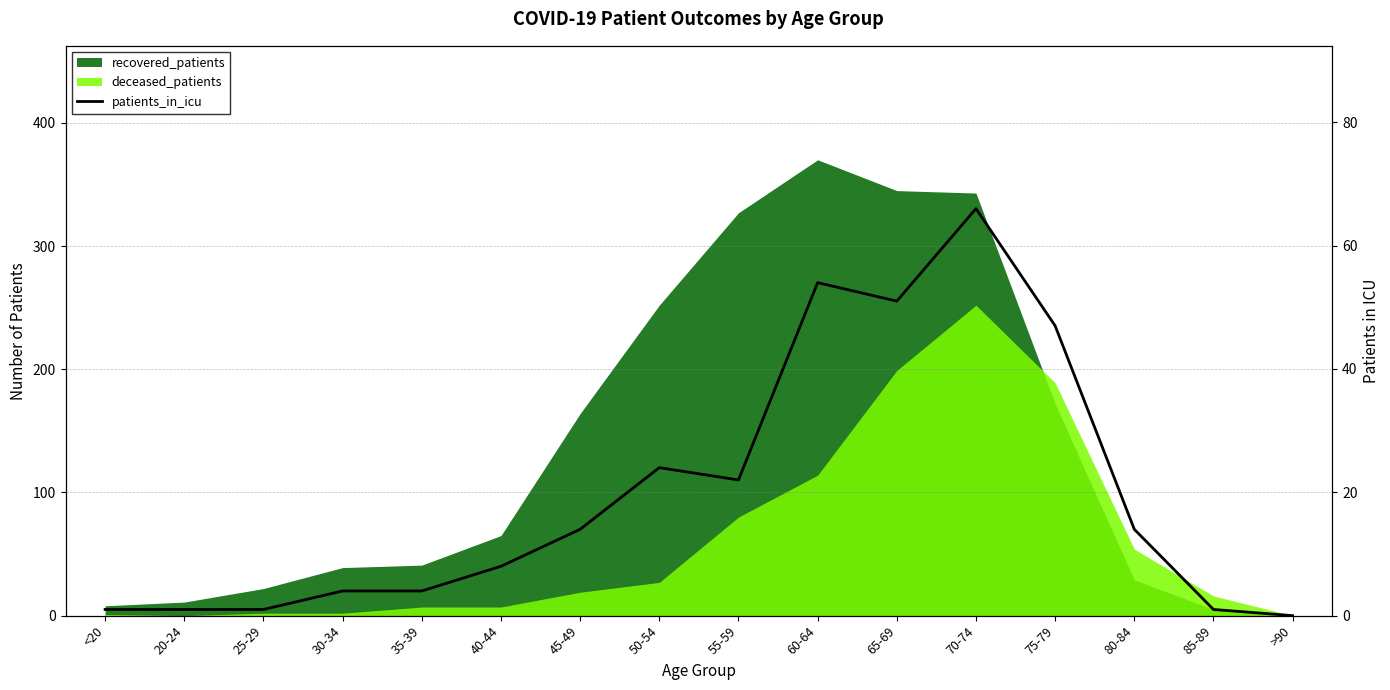

What is the approximate value at 65-69?

51